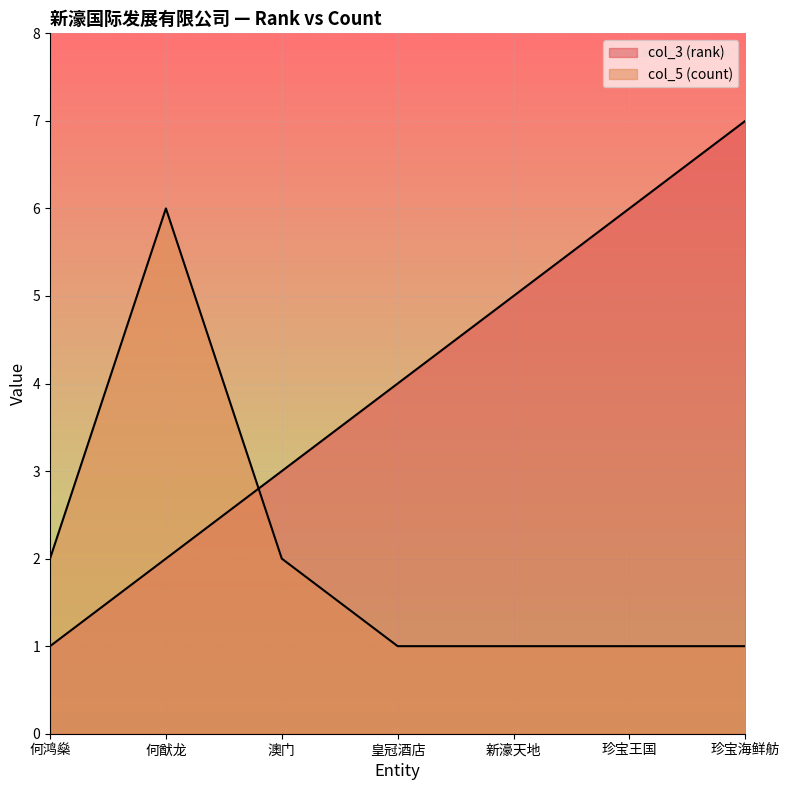

What position from the right is 珍宝王国?

2